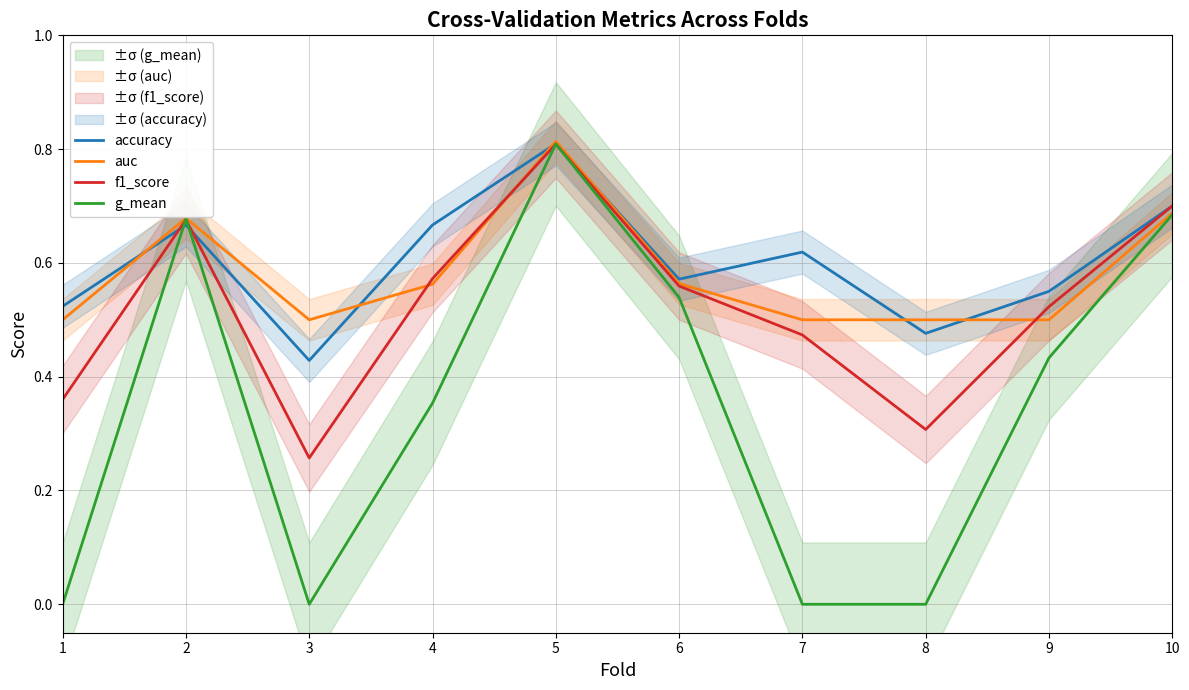

In accuracy, how many points are higher than both neighbors (excluding endpoints)?

3